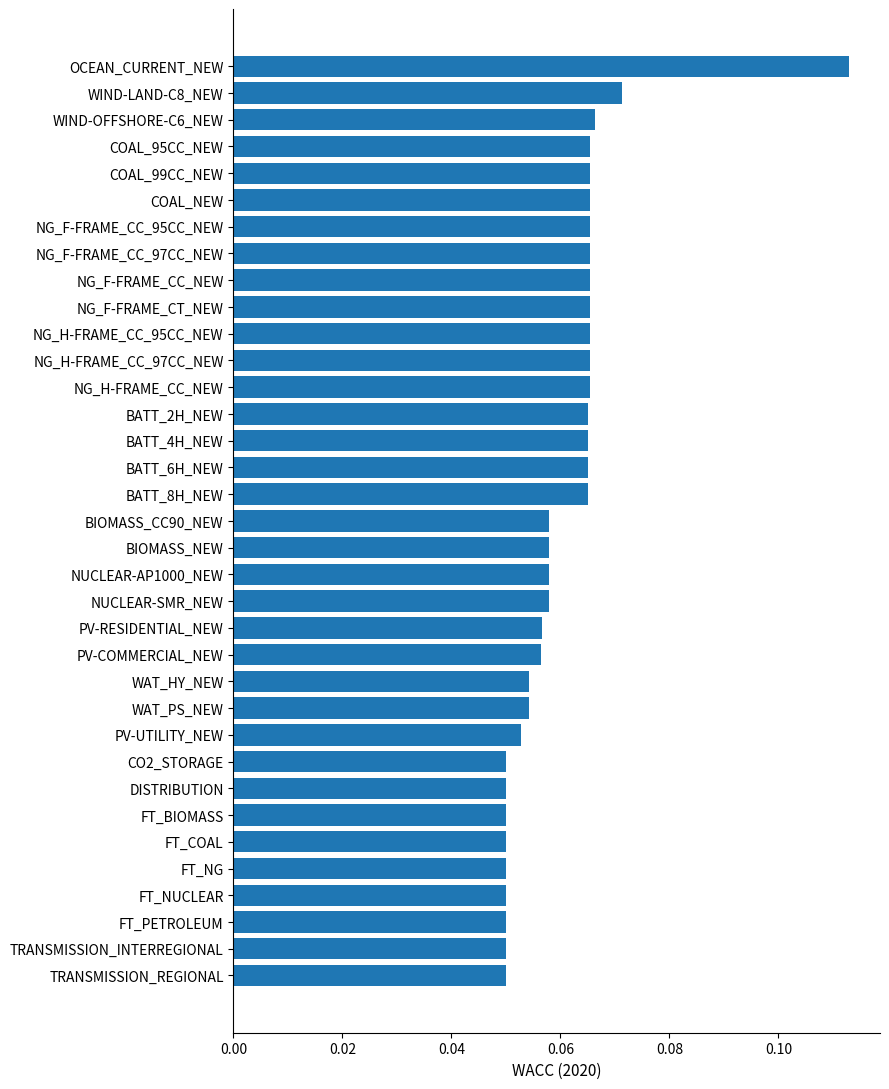

True or false: the data shows 0.0 at PV-COMMERCIAL_NEW.

False